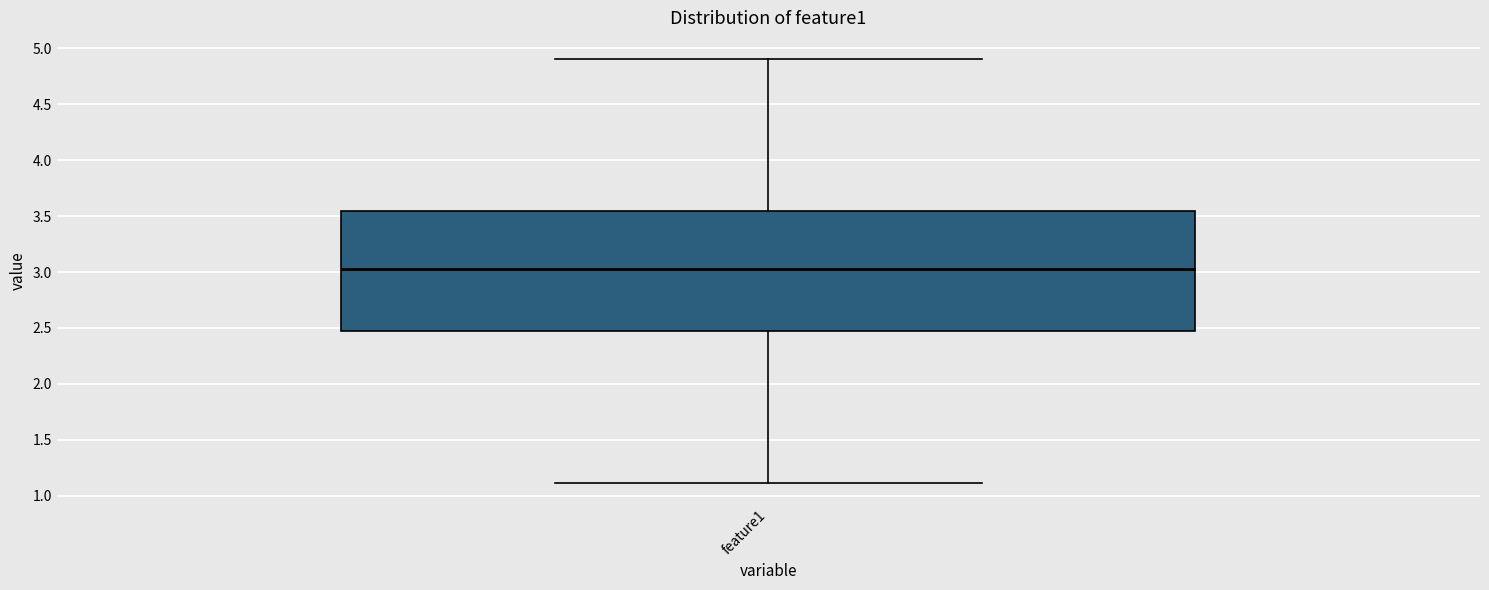

Where does the median line of the box for feature1 sit on the y-axis? The values are not printed on the chart, so give them approximately, as read against the axis.

3.05